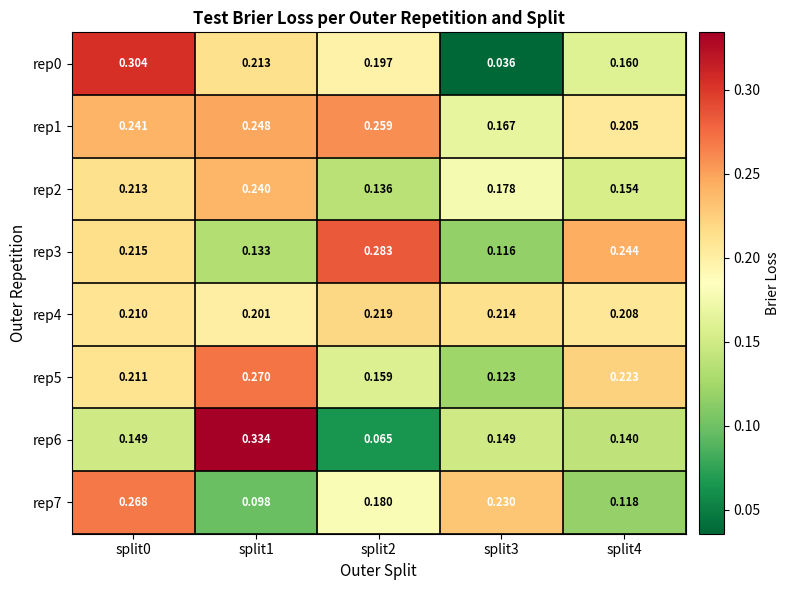

Reading right to left, transcribe all the data shown in this chart.

rep0: split4=0.2	split3=0.0	split2=0.2	split1=0.2	split0=0.3
rep1: split4=0.2	split3=0.2	split2=0.3	split1=0.2	split0=0.2
rep2: split4=0.2	split3=0.2	split2=0.1	split1=0.2	split0=0.2
rep3: split4=0.2	split3=0.1	split2=0.3	split1=0.1	split0=0.2
rep4: split4=0.2	split3=0.2	split2=0.2	split1=0.2	split0=0.2
rep5: split4=0.2	split3=0.1	split2=0.2	split1=0.3	split0=0.2
rep6: split4=0.1	split3=0.1	split2=0.1	split1=0.3	split0=0.1
rep7: split4=0.1	split3=0.2	split2=0.2	split1=0.1	split0=0.3